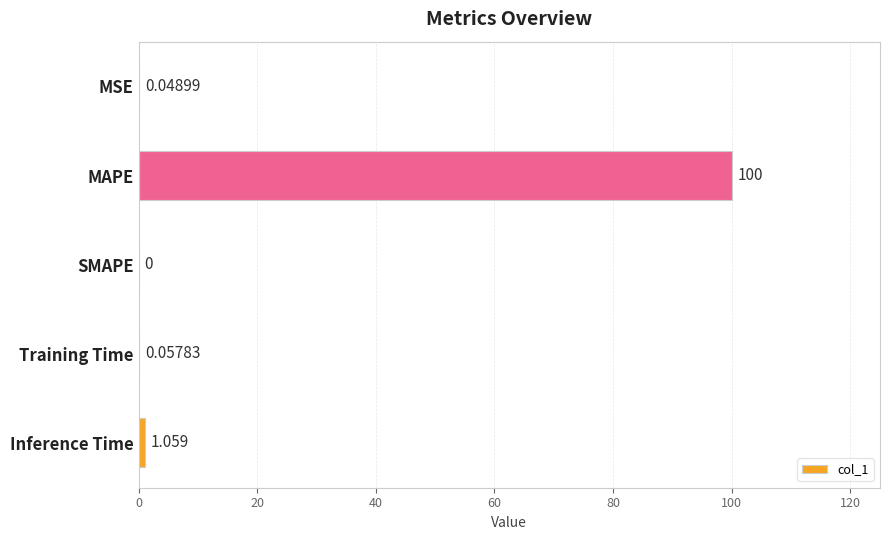

Between MSE and MAPE, which is larger?

MAPE